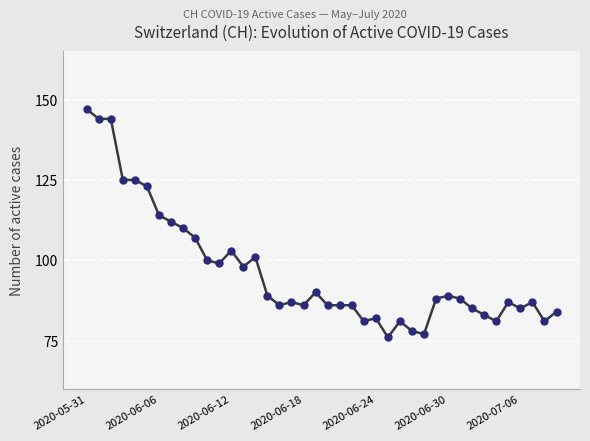

What is the maximum value shown in the chart?

147